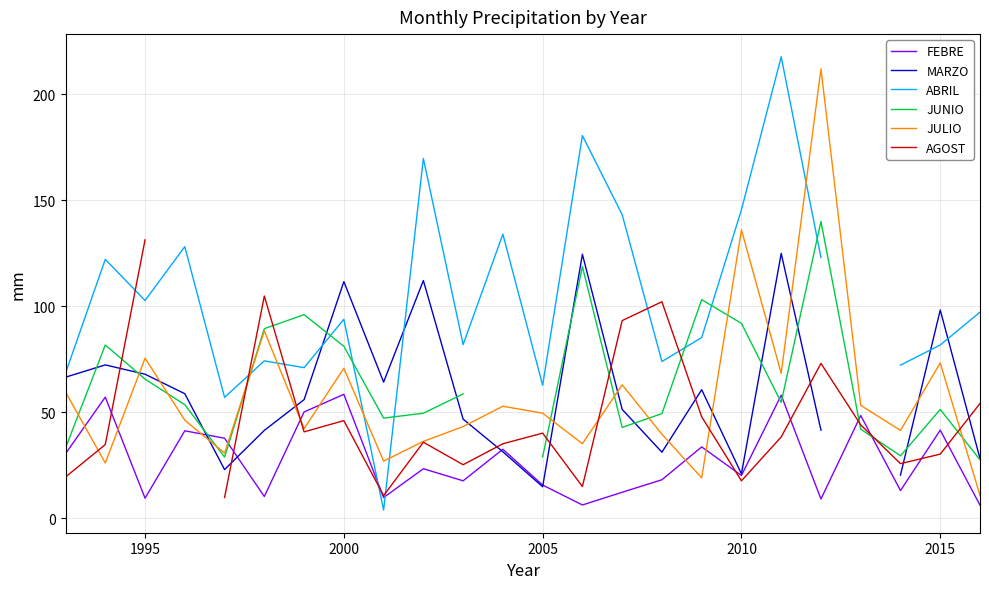

What is the difference between the second highest and minimum values in the MARZO series?

110.1